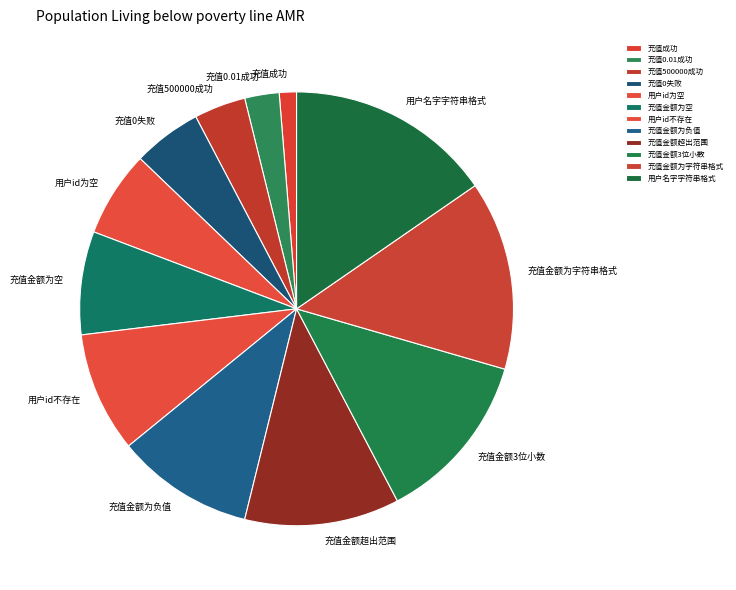

Do 用户id为空 and 充值金额为字符串格式 together represent more than half of the pie?

No